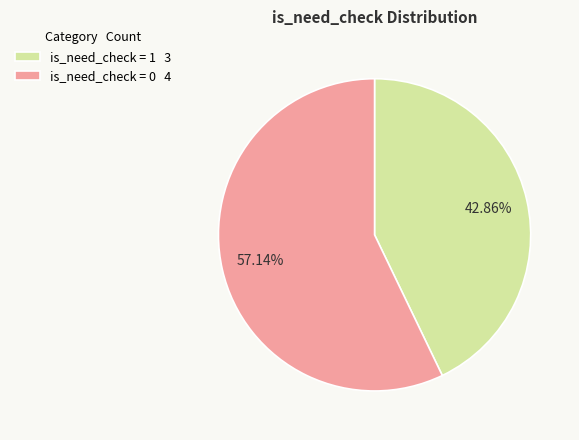

What is the smallest slice in the pie chart?

is_need_check = 1 3